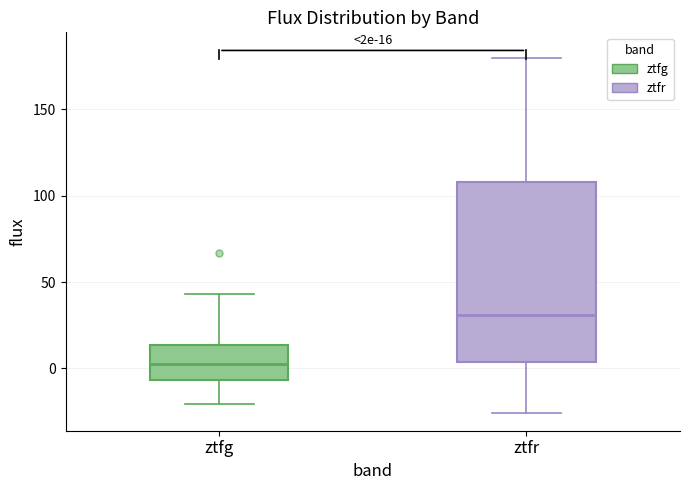

Comparing the boxes themselves (not the whiskers), which one is the tallest?

ztfr